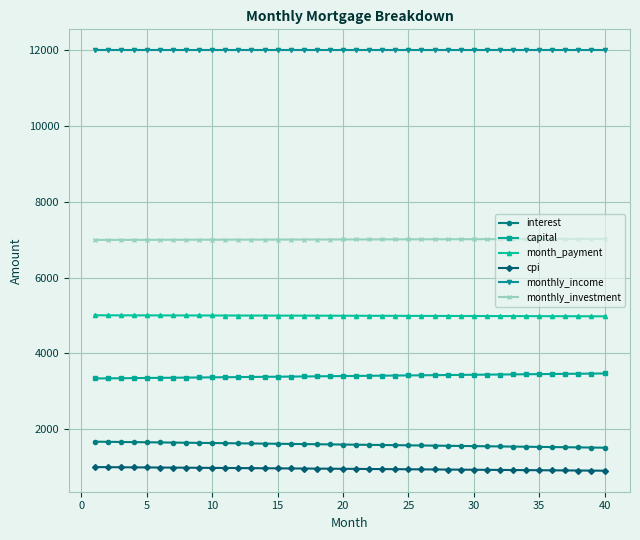

At how many categories does at least one series exceed 5636?

40